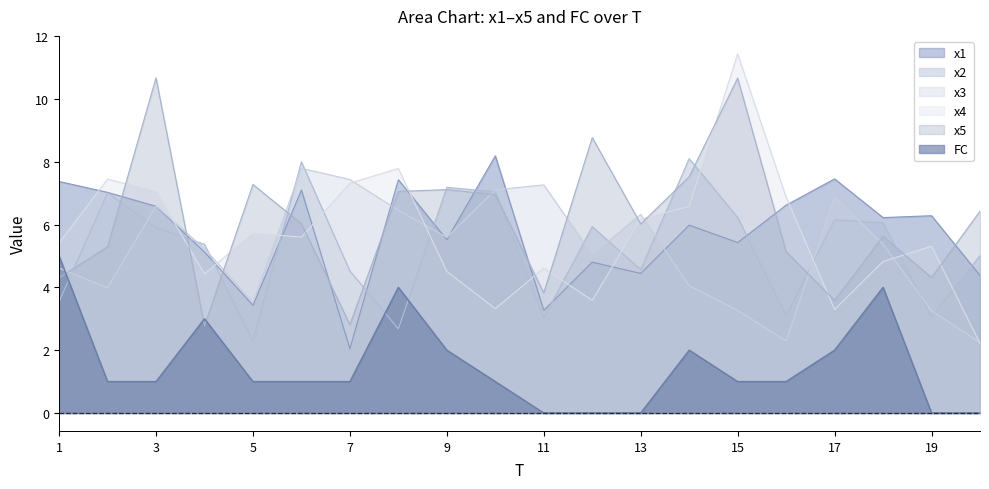

What is the total value across all series at 14?

34.2